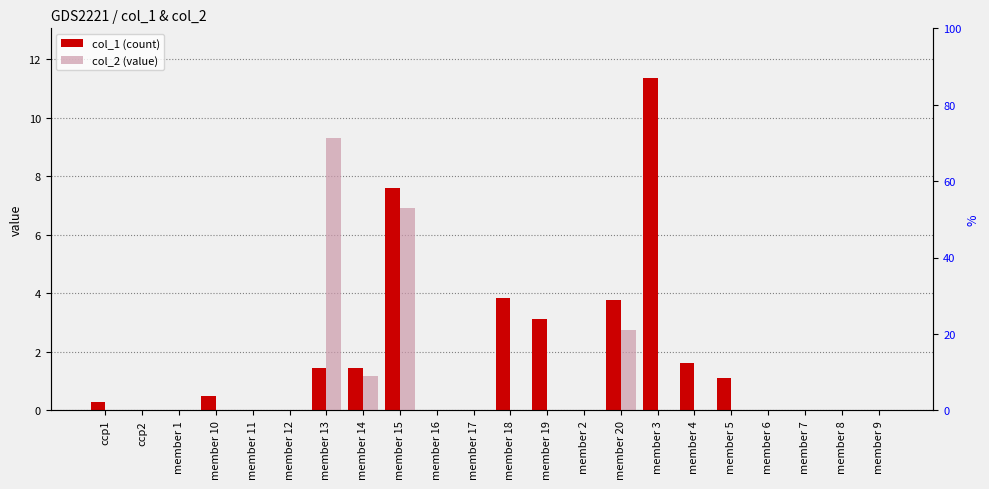

Where is col_1 nearest to the value 5?

member 18